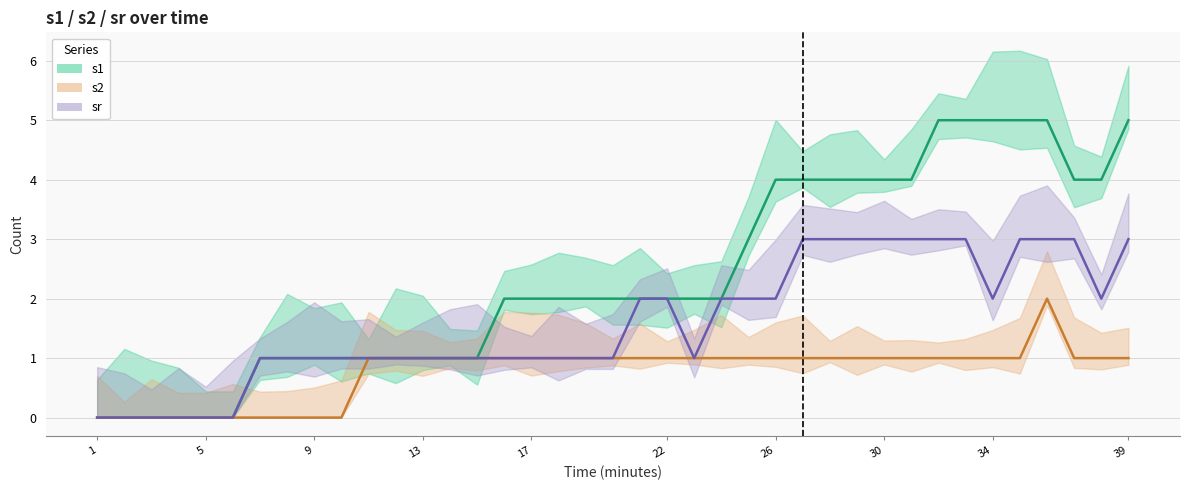

At 17, list the series in order from largest to smallest.

s1, s2, sr